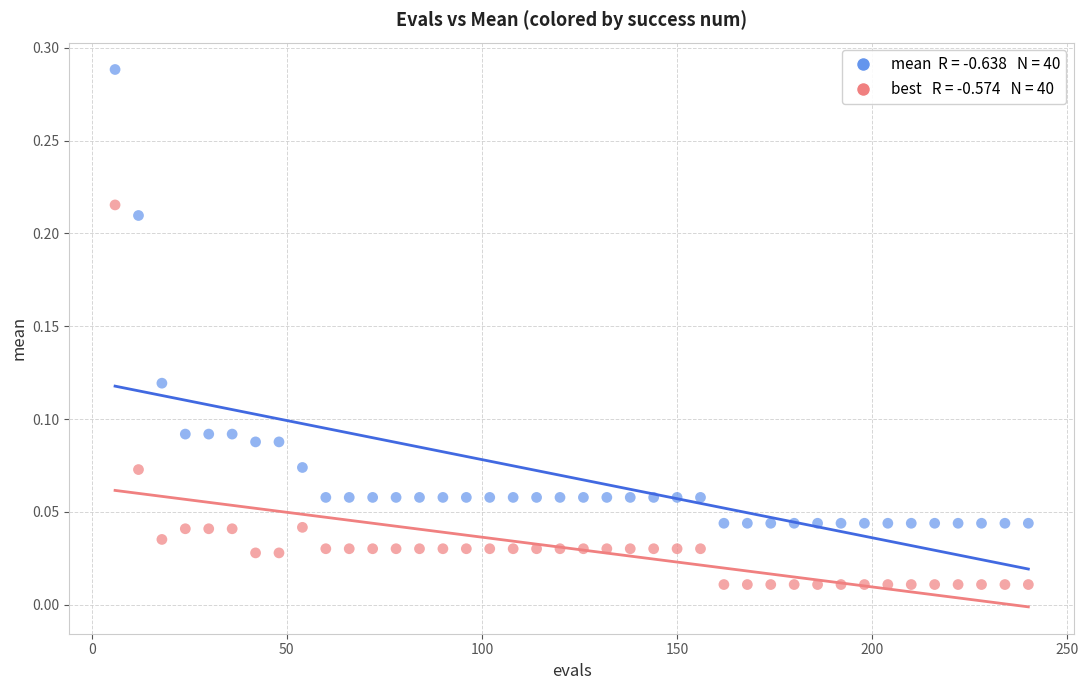

Across all data points, what is the range of X values (max minus min)?

234.0